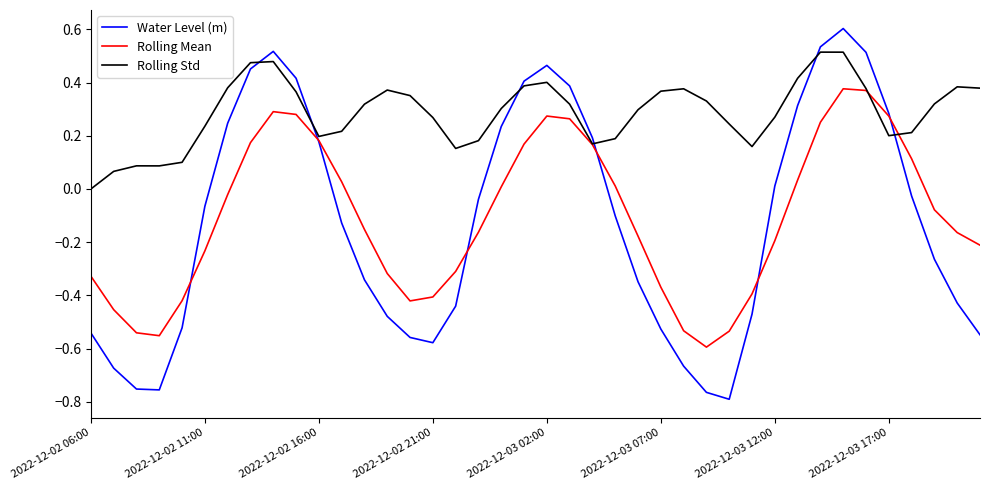

Which series has the widest spread of values?

Water Level (m)